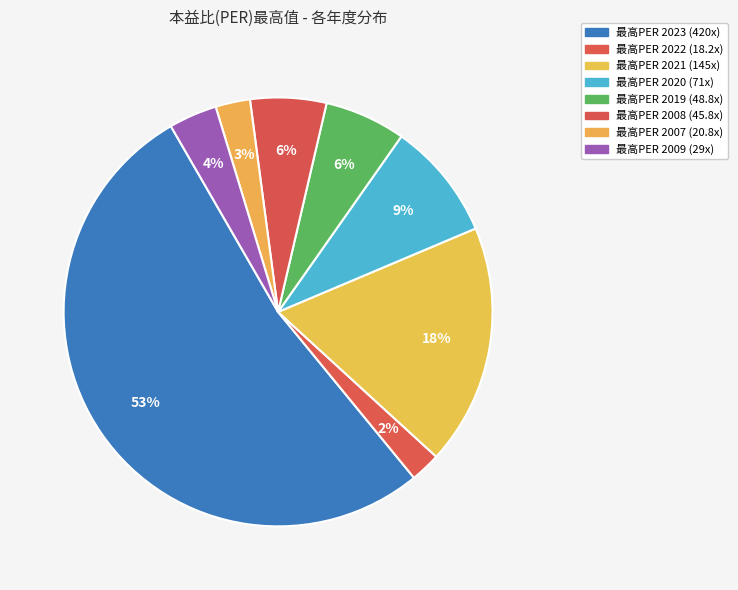

Count the number of slices in the pie.

8